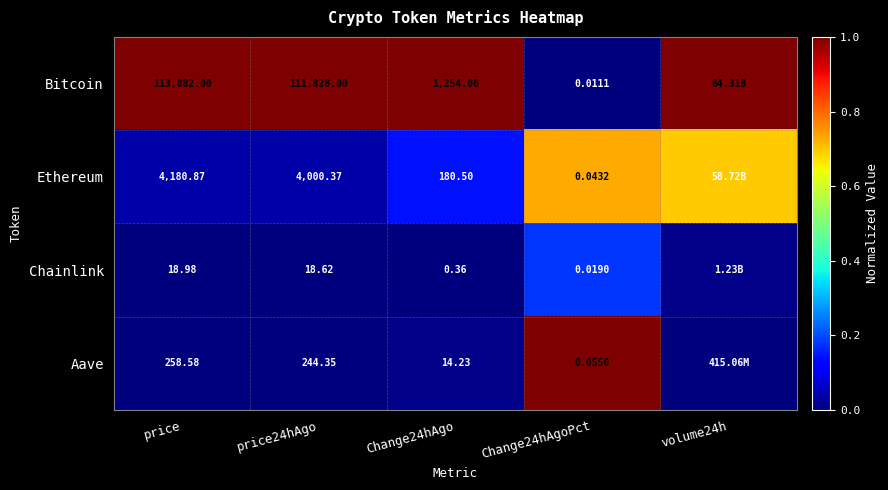

Is the value of Chainlink at Change24hAgo greater than the value of Ethereum at price?

No